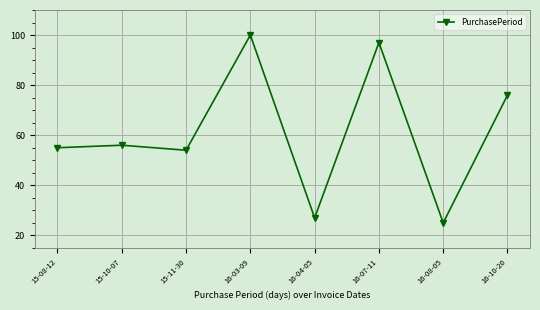

What is the smallest value displayed?

25